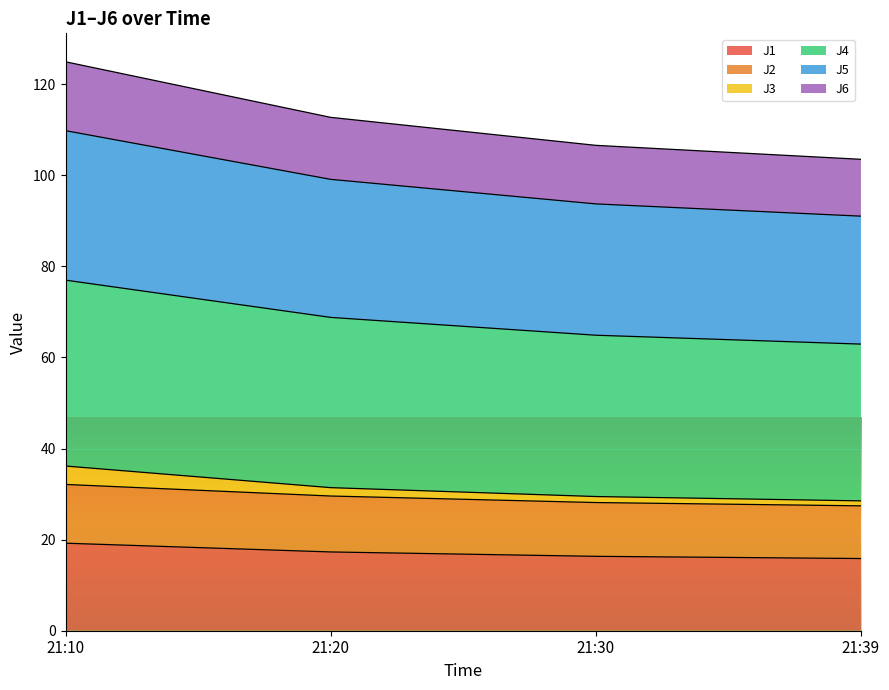

Rank the categories by J4 value from lowest to highest.

21:39, 21:30, 21:20, 21:10